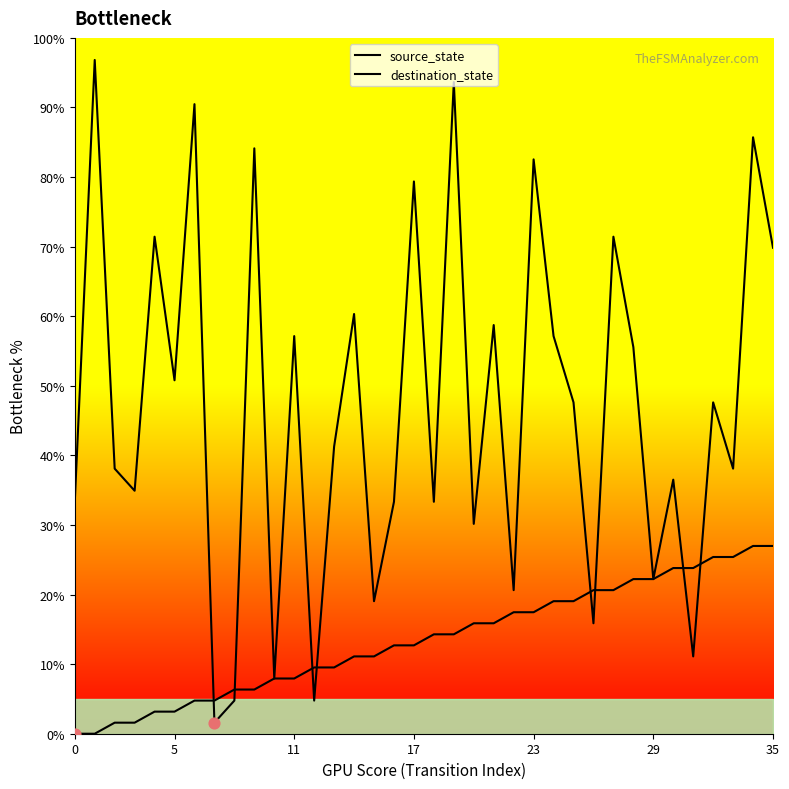

Which series has the largest Y range (max minus min)?

destination_state